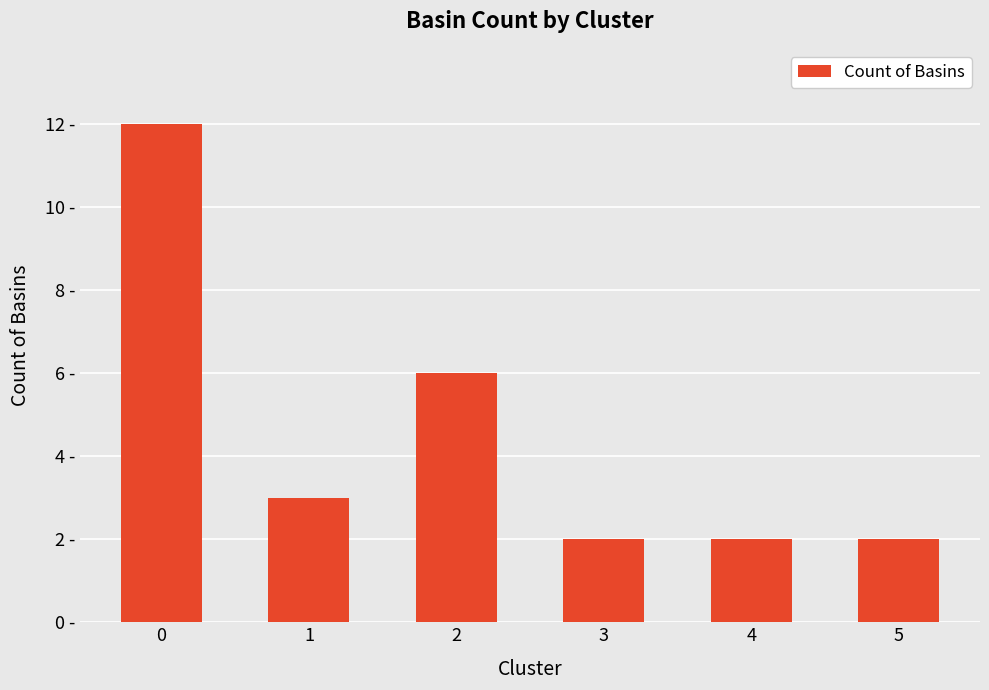

Does the chart contain any negative values?

No